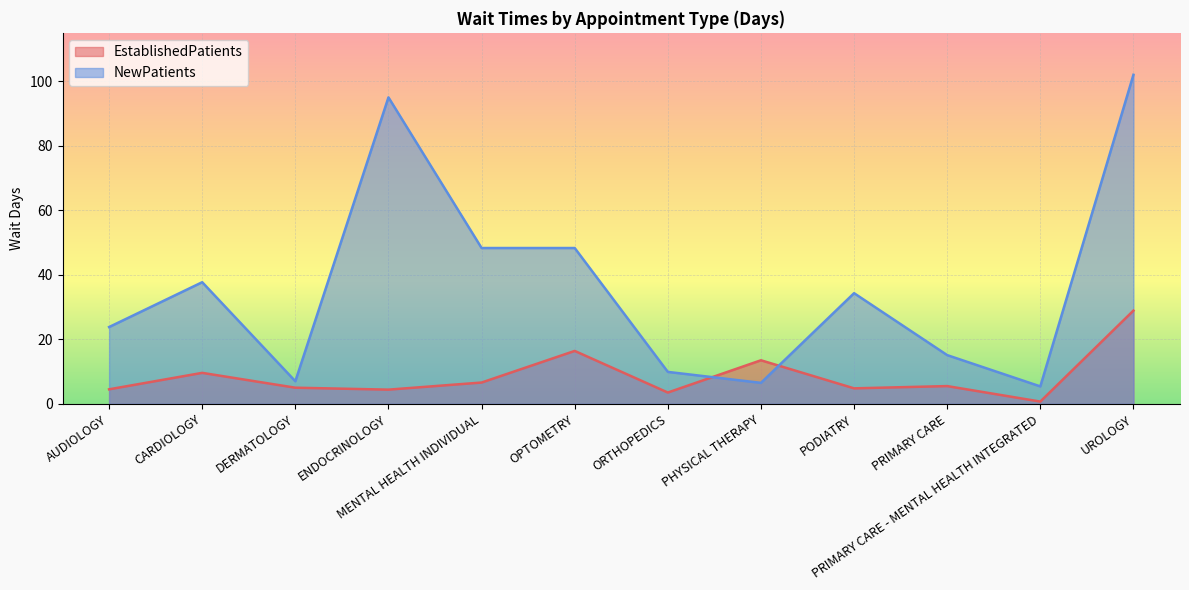

What is the label of the 1st point from the left?

AUDIOLOGY